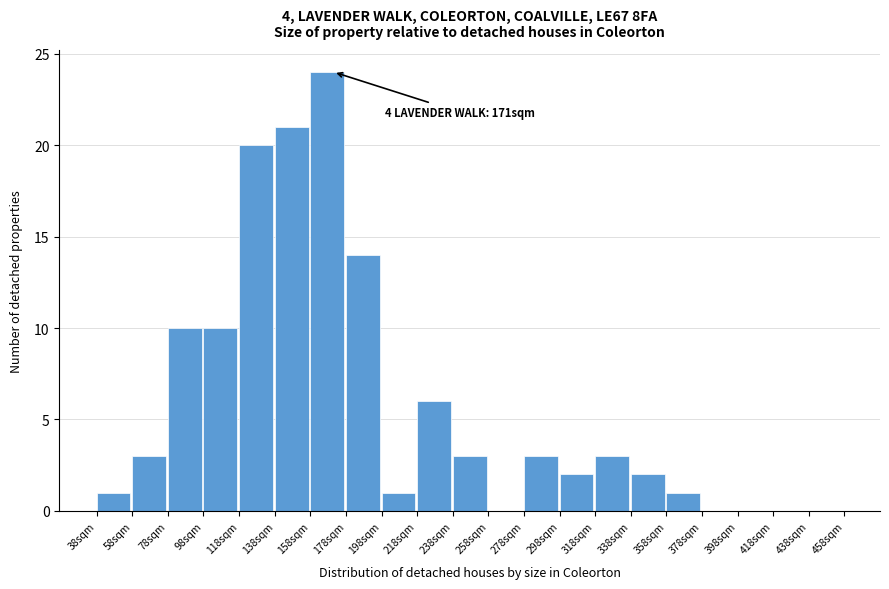

Which range on the x-axis has the tallest bar?

158 to 178